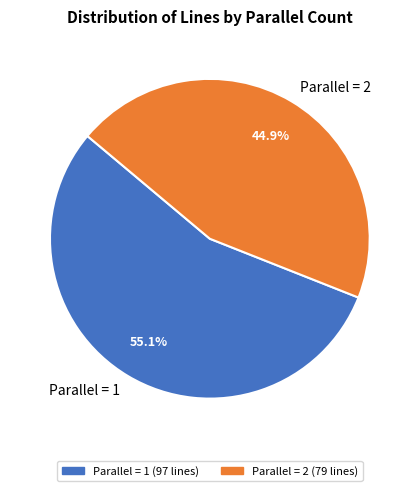

What portion of the pie excludes Parallel = 2?

55.1%